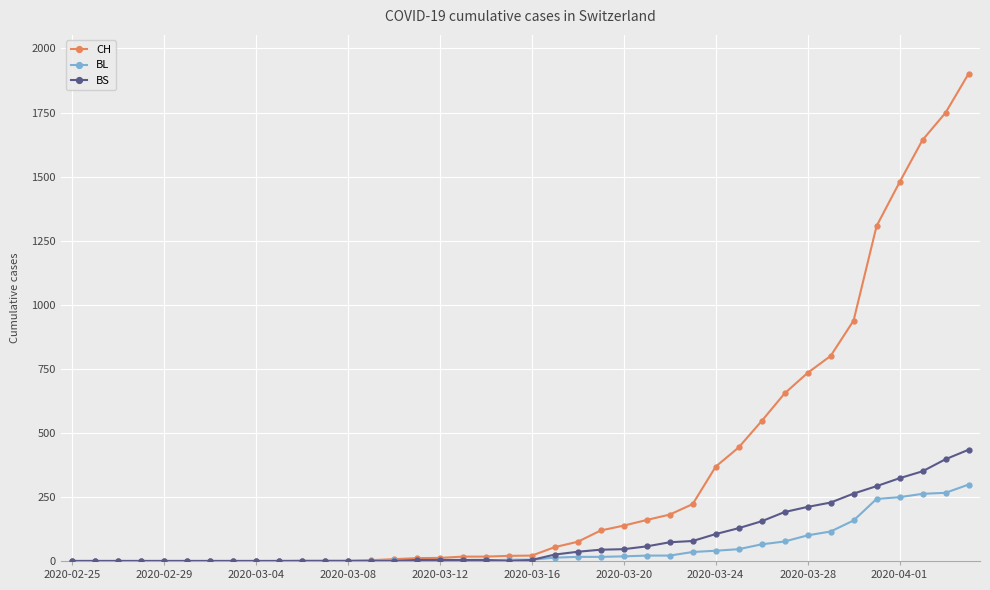

Which series has the largest total across all categories?

CH